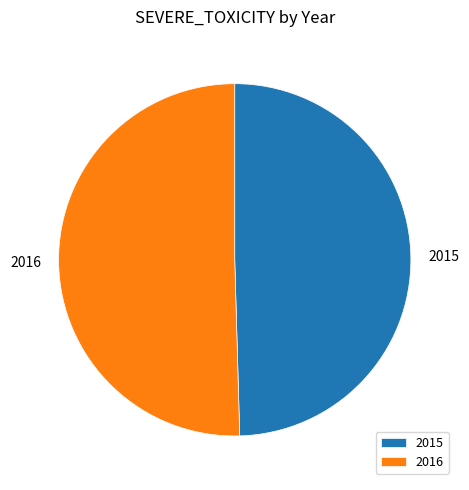

Which category has the smallest portion of the pie?

2015